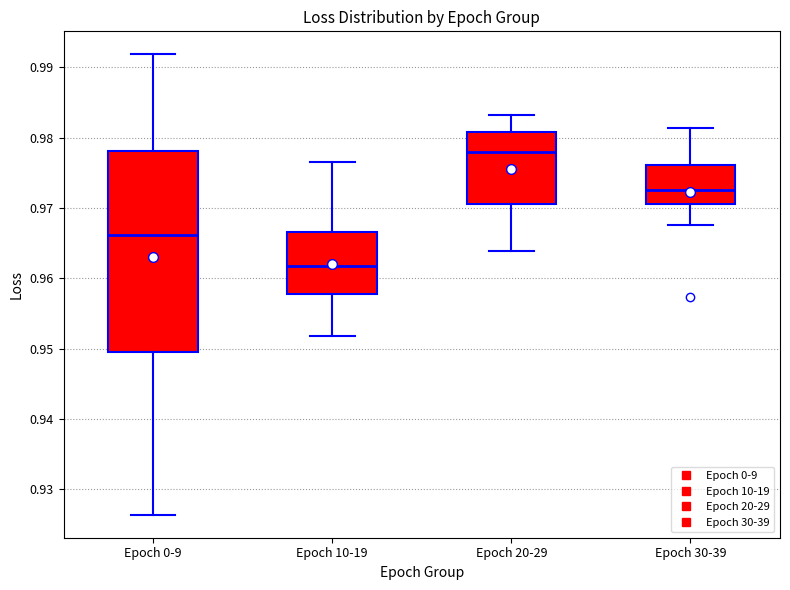

Reading left to right, read every box against the y-axis: the position of its median line, the range the box covers, and the ends of its whiskers. The values are not printed on the chart, so give them approximately, as read against the axis.

Epoch 0-9: median 0.966, box 0.950 to 0.978, whiskers 0.926 to 0.992
Epoch 10-19: median 0.962, box 0.958 to 0.967, whiskers 0.952 to 0.976
Epoch 20-29: median 0.978, box 0.971 to 0.981, whiskers 0.964 to 0.983
Epoch 30-39: median 0.973, box 0.971 to 0.976, whiskers 0.968 to 0.981